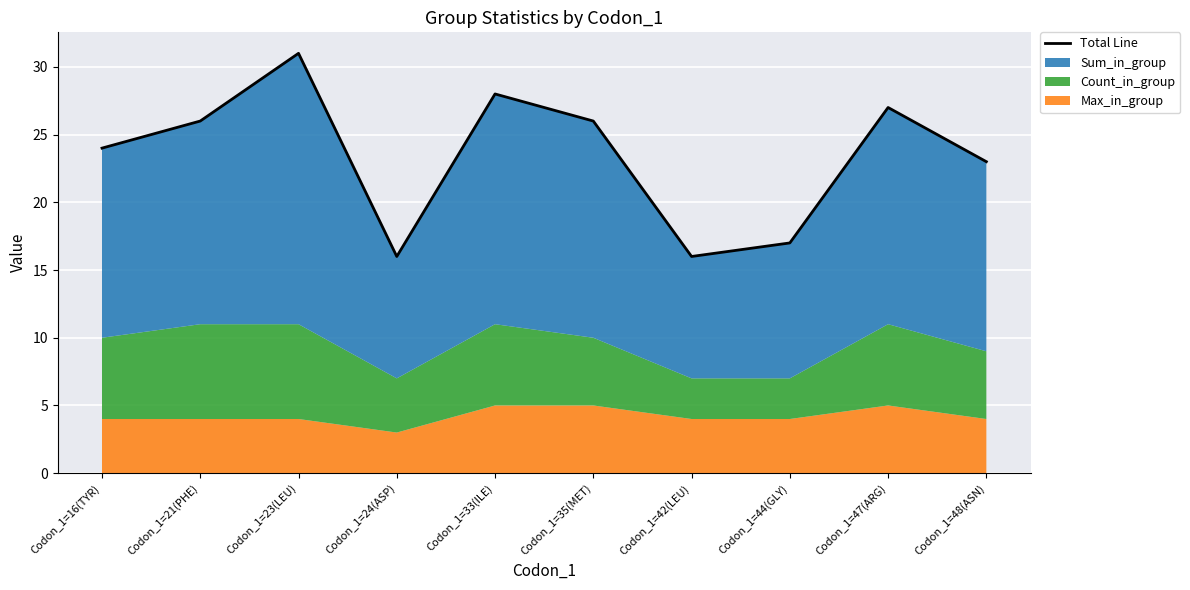

Reading left to right, list all the values displayed in this chart.

Codon_1=16(TYR)=24	Codon_1=21(PHE)=26	Codon_1=23(LEU)=31	Codon_1=24(ASP)=16	Codon_1=33(ILE)=28	Codon_1=35(MET)=26	Codon_1=42(LEU)=16	Codon_1=44(GLY)=17	Codon_1=47(ARG)=27	Codon_1=48(ASN)=23